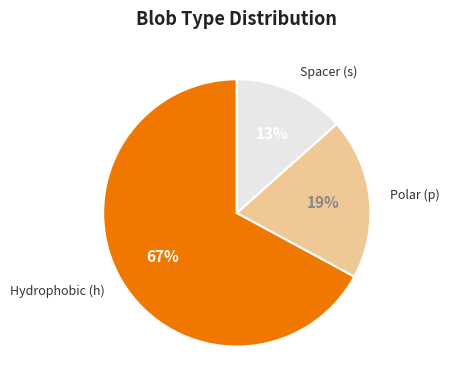

To the nearest percent, what is the average slice percentage?

33%